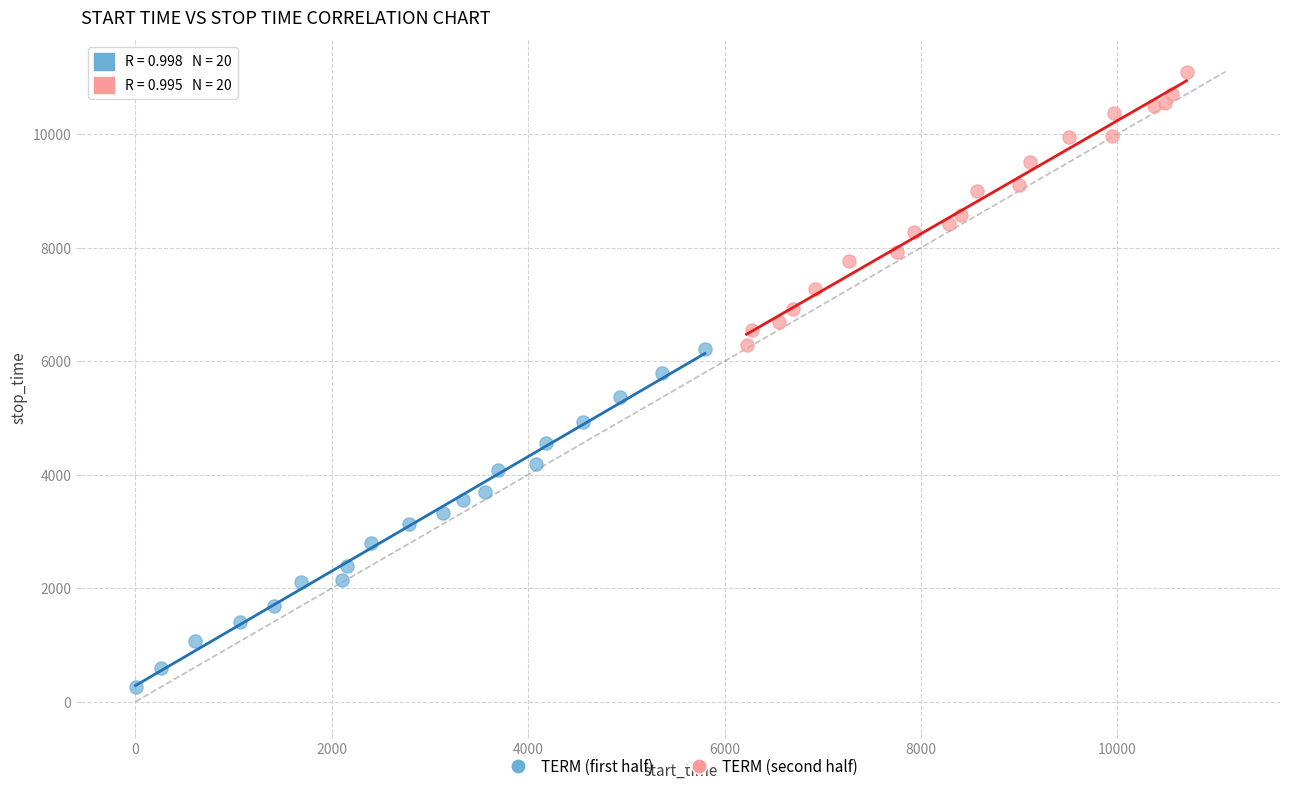

Which series has the widest spread of Y values?

TERM (first half)